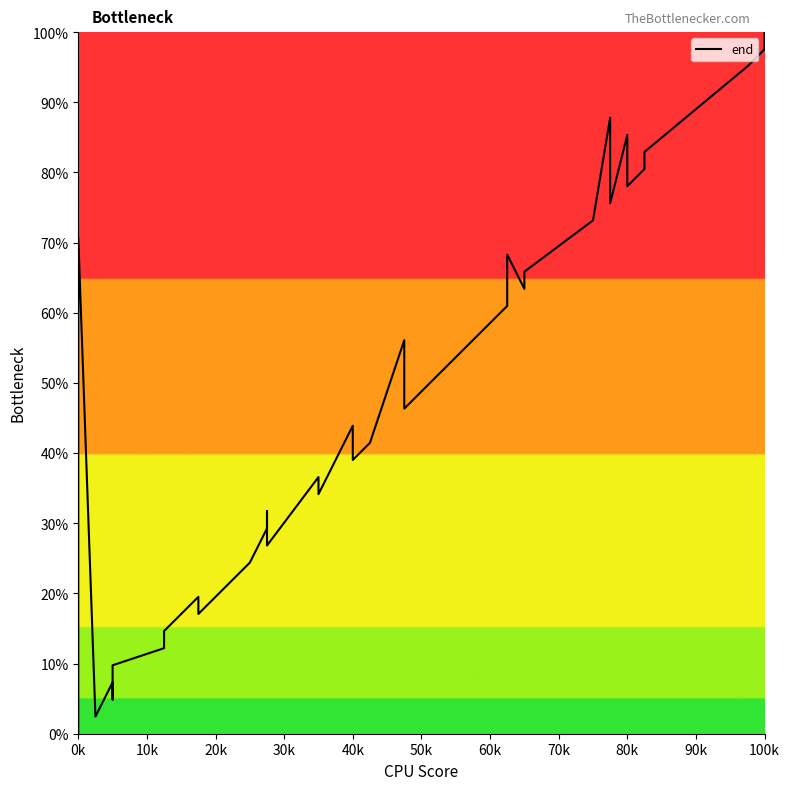

Count the number of categories in the chart.

40